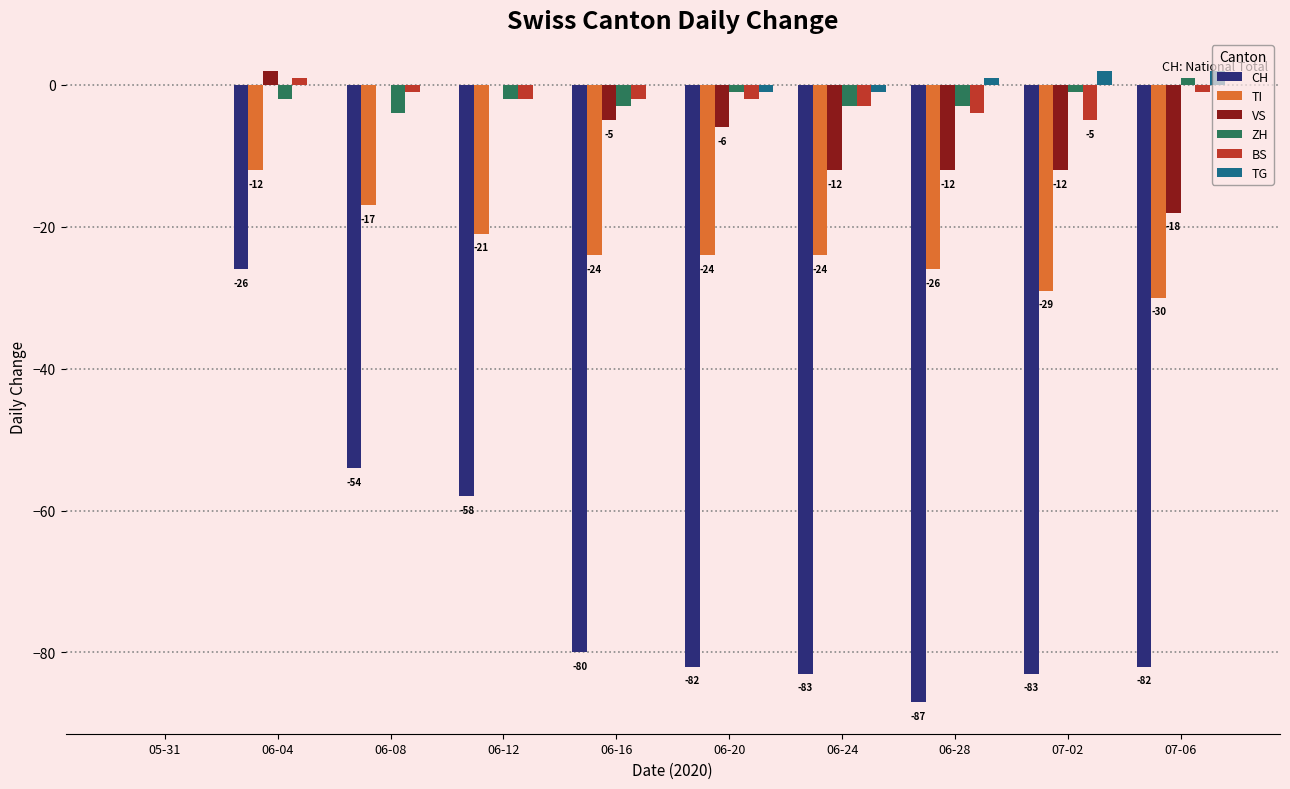

Reading left to right, transcribe all the data shown in this chart.

CH: 05-31=0	06-04=-26	06-08=-54	06-12=-58	06-16=-80	06-20=-82	06-24=-83	06-28=-87	07-02=-83	07-06=-82
TI: 05-31=0	06-04=-12	06-08=-17	06-12=-21	06-16=-24	06-20=-24	06-24=-24	06-28=-26	07-02=-29	07-06=-30
VS: 05-31=0	06-04=2	06-08=0	06-12=0	06-16=-5	06-20=-6	06-24=-12	06-28=-12	07-02=-12	07-06=-18
ZH: 05-31=0	06-04=-2	06-08=-4	06-12=-2	06-16=-3	06-20=-1	06-24=-3	06-28=-3	07-02=-1	07-06=1
BS: 05-31=0	06-04=1	06-08=-1	06-12=-2	06-16=-2	06-20=-2	06-24=-3	06-28=-4	07-02=-5	07-06=-1
TG: 05-31=0	06-04=0	06-08=0	06-12=0	06-16=0	06-20=-1	06-24=-1	06-28=1	07-02=2	07-06=2